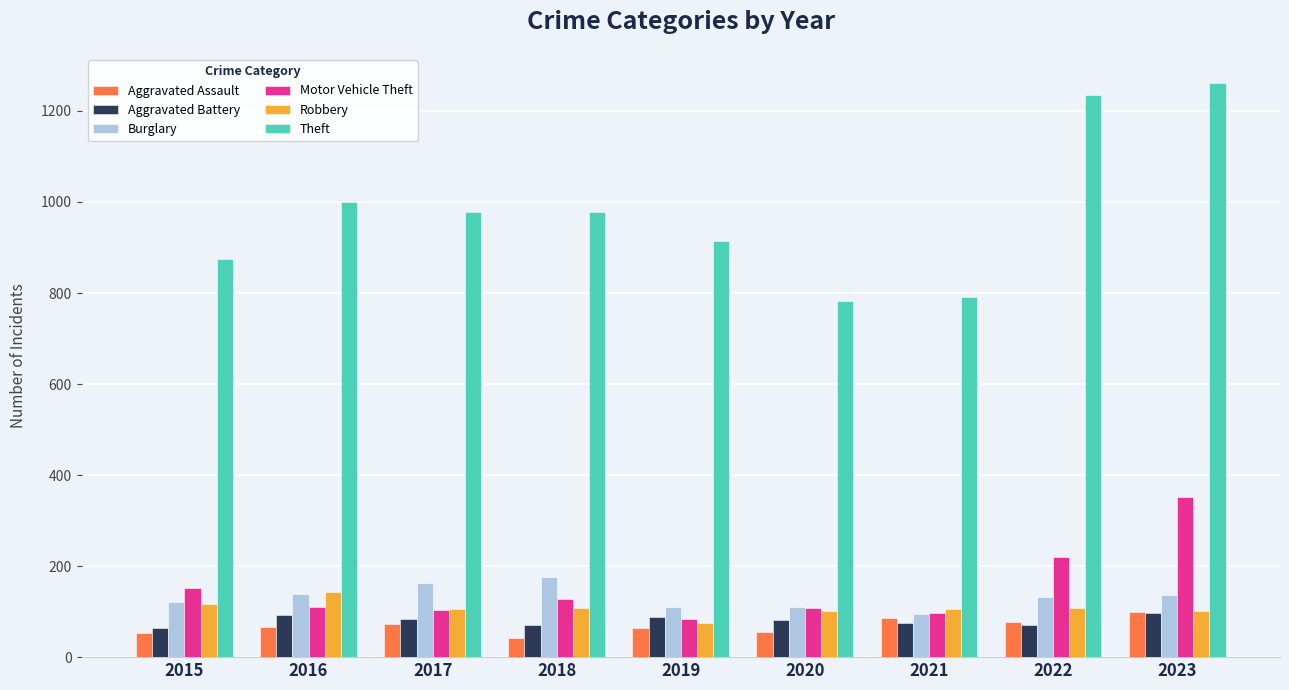

Which label corresponds to the smallest value in the chart?

2018